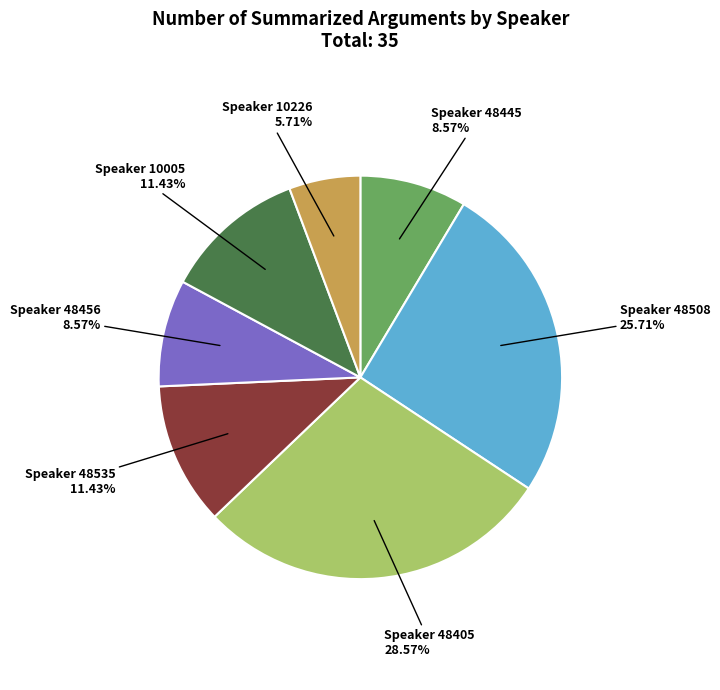

Does Speaker 48535 account for over 50% of the chart?

No